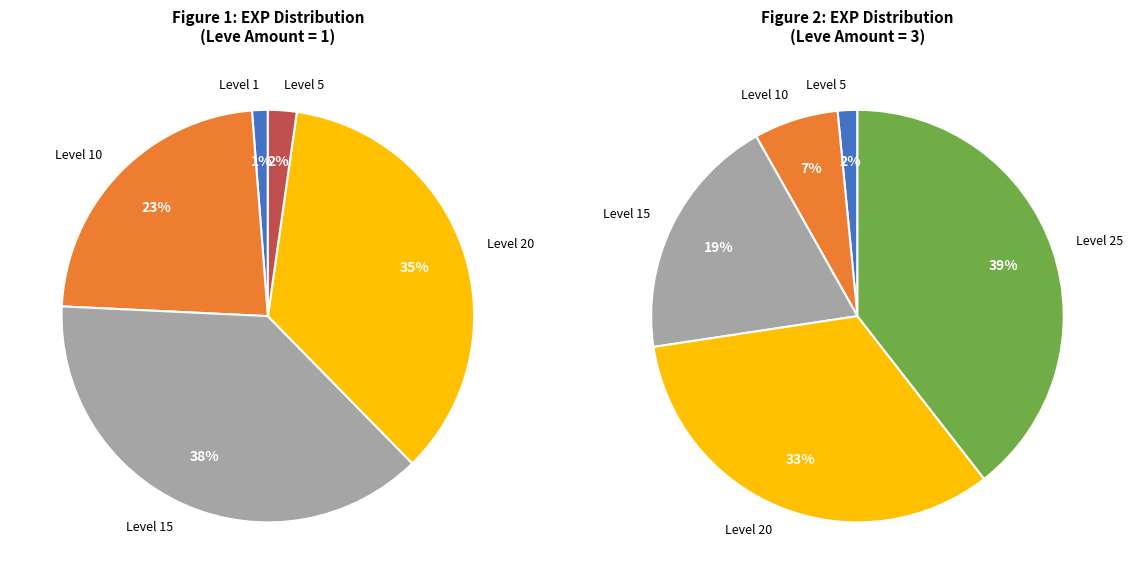

True or false: 10 (Wand-full Tonight) accounts for 25% of the total.

False